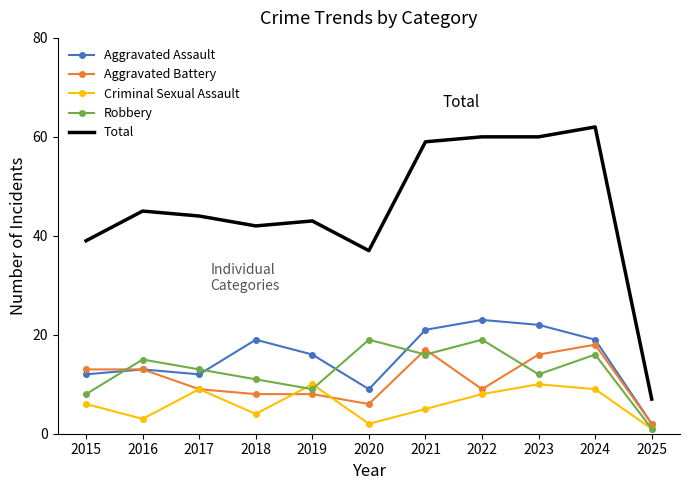

Which series has the widest spread of values?

Total